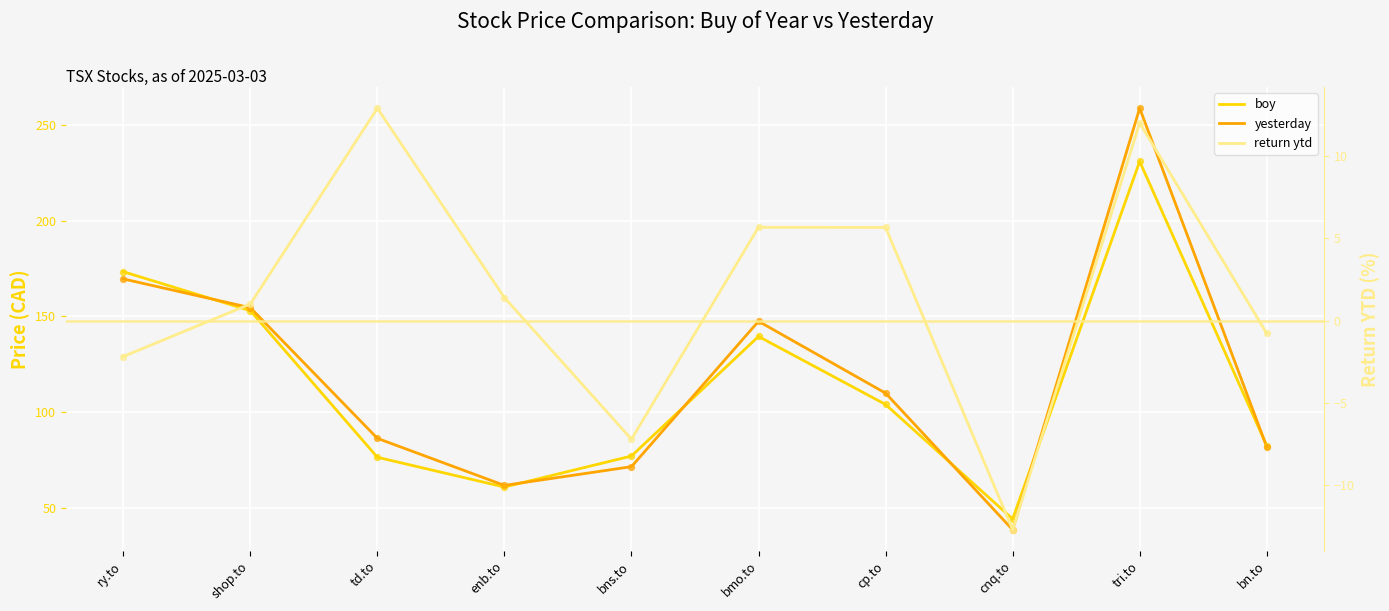

What are all the series names shown in the legend?

boy, yesterday, return ytd